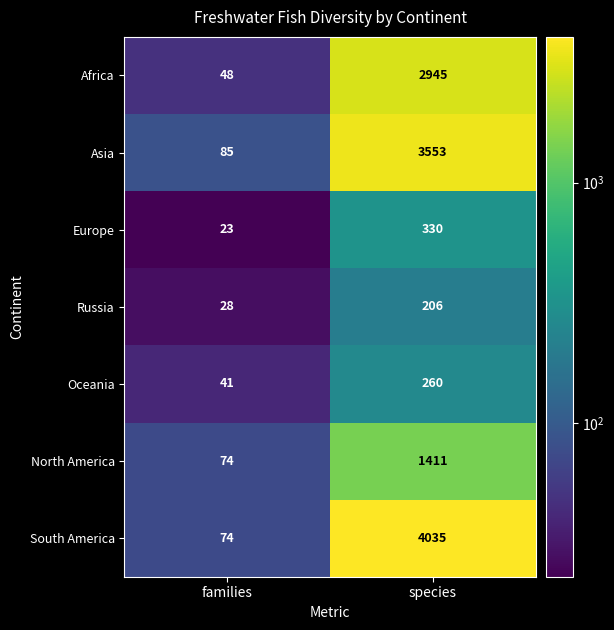

What is the minimum value shown in the chart?

23